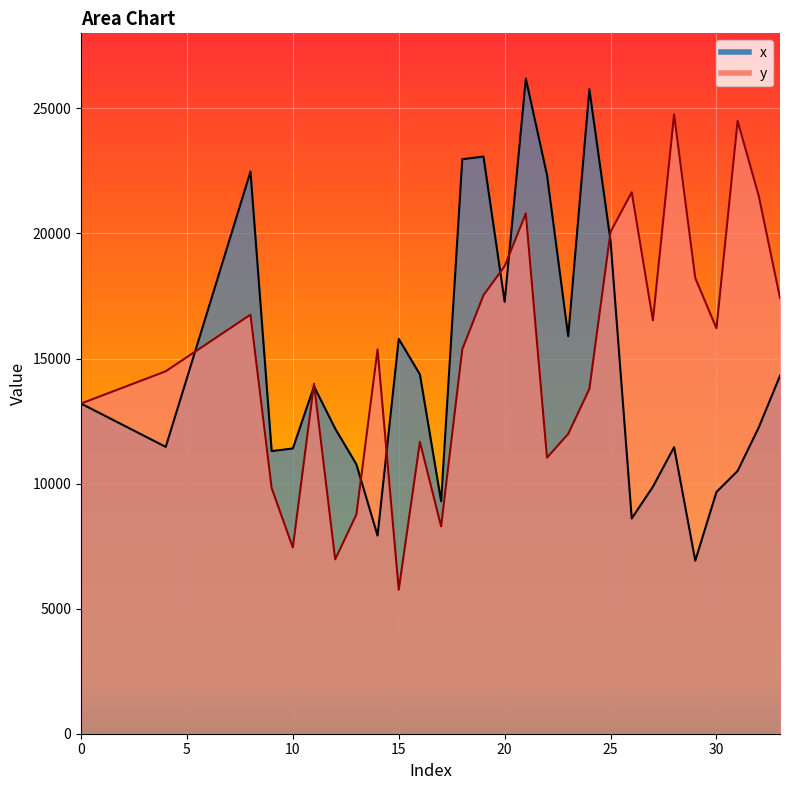

Is it true that x equals 7292.8 at 32?

False